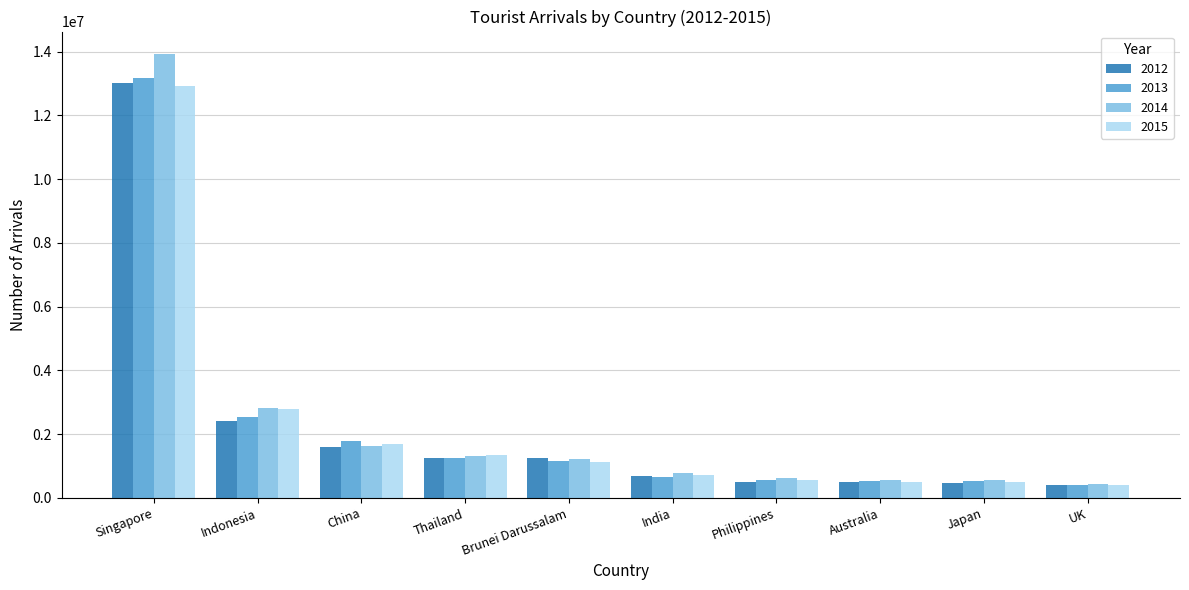

How many data points in 2013 are less than 1156452?

5